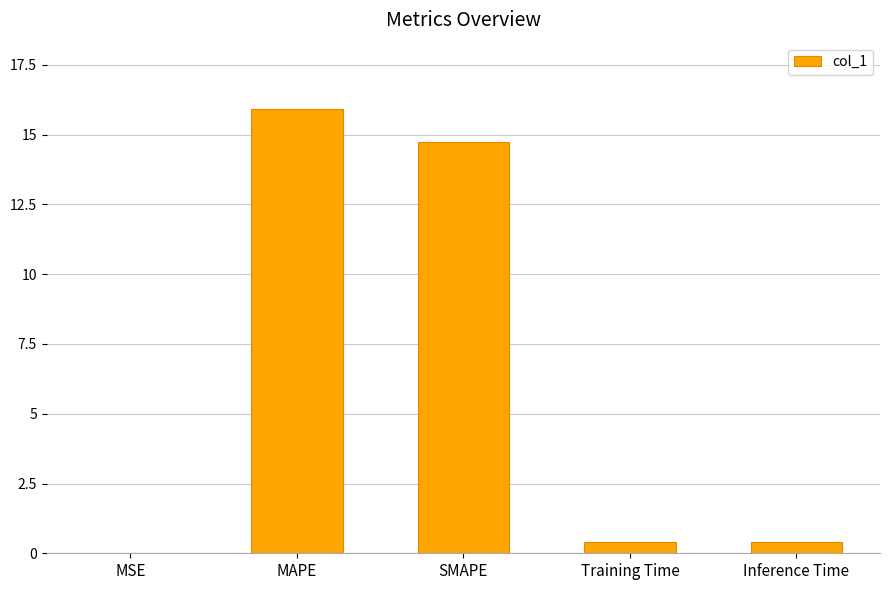

The value at MAPE is 26.1. True or false?

False